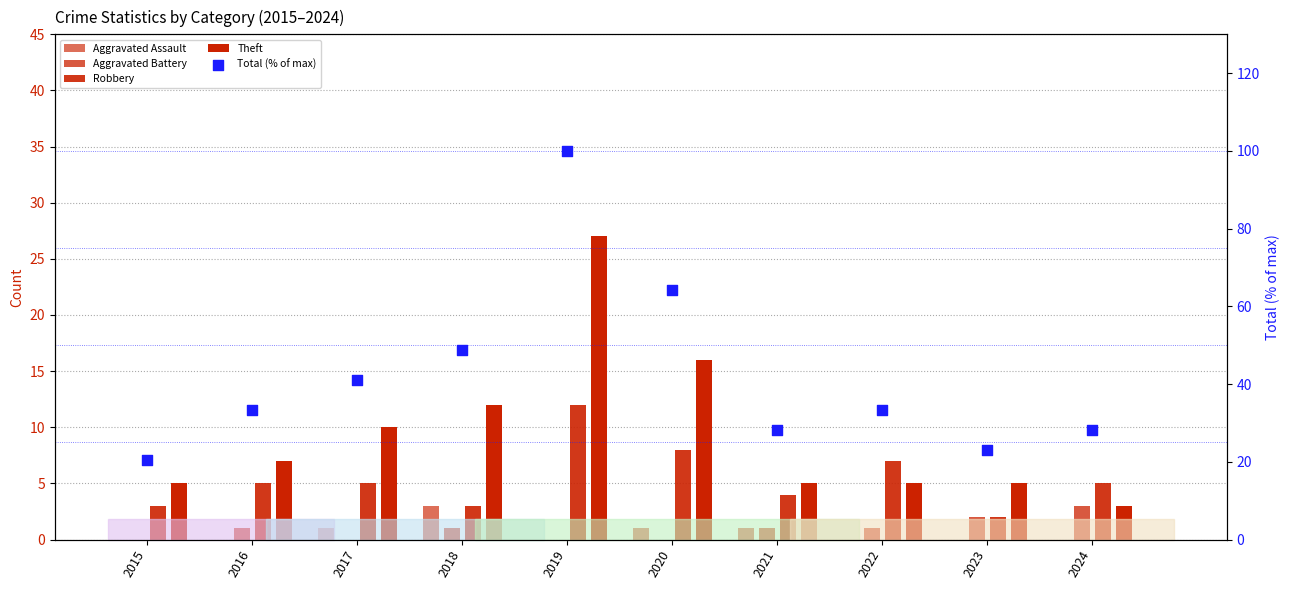

Which series reaches the maximum Y coordinate?

Total (% of max)